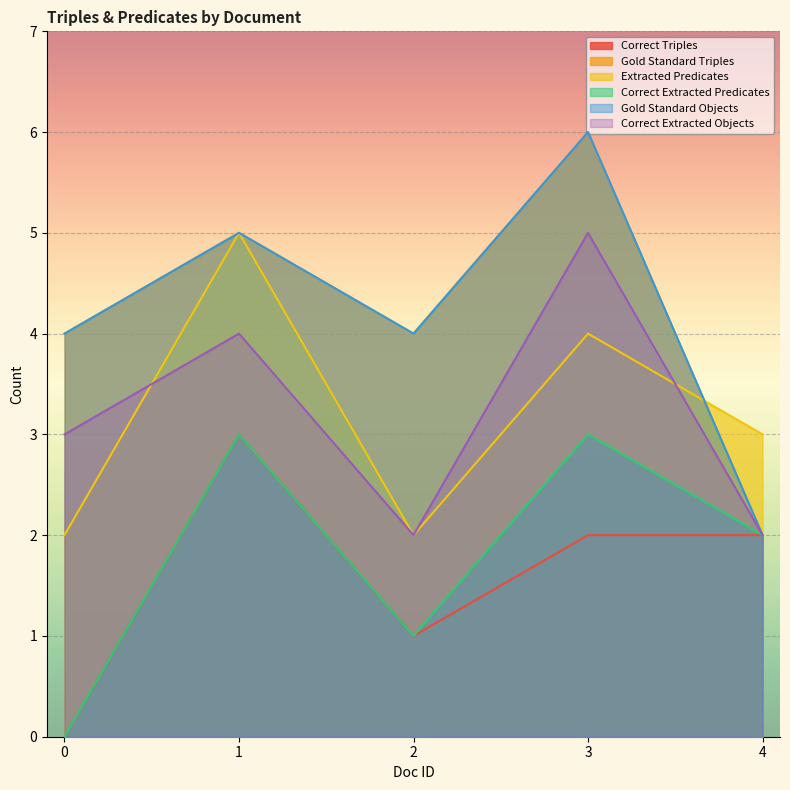

Rank the series by their maximum value, from lowest to highest.

Correct Triples, Correct Extracted Predicates, Extracted Predicates, Correct Extracted Objects, Gold Standard Triples, Gold Standard Objects